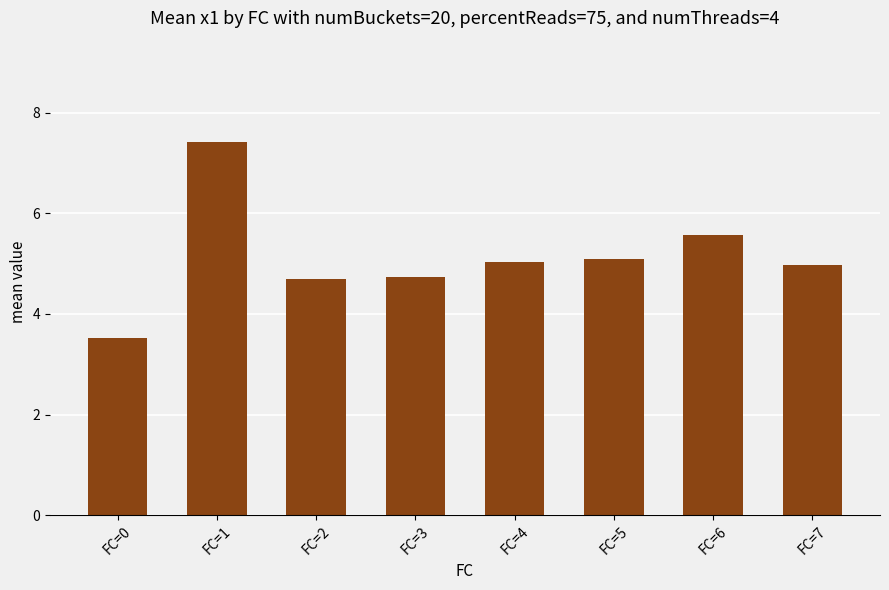

What is the maximum value shown in the chart?

7.4